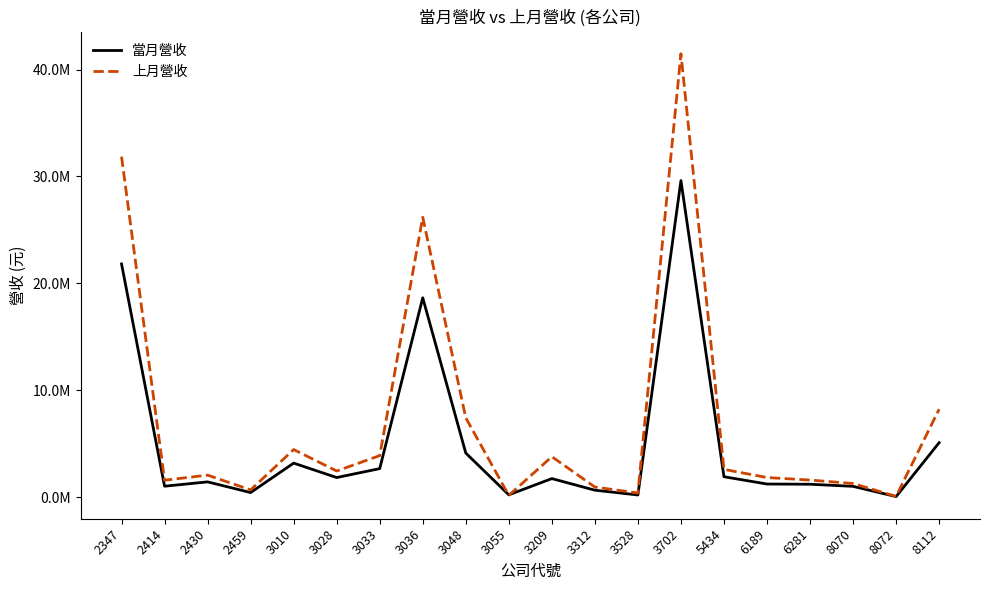

Does the chart display data point markers on the line(s)?

No